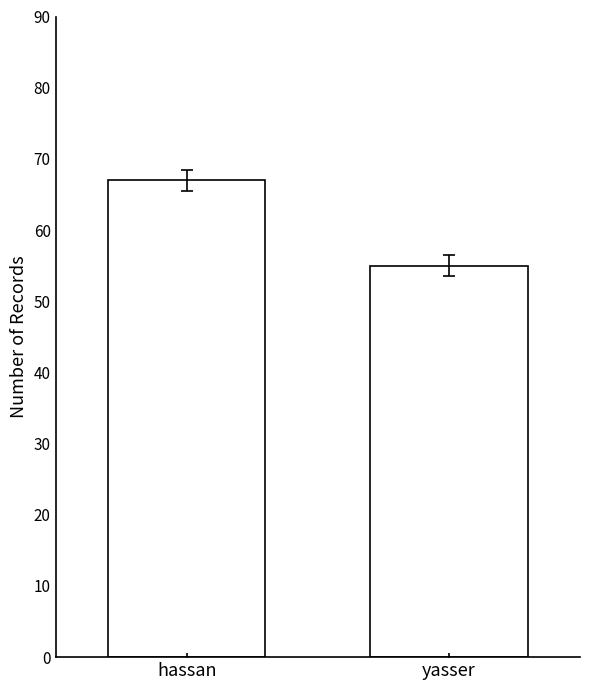

What is the change in value from hassan to yasser?

-12